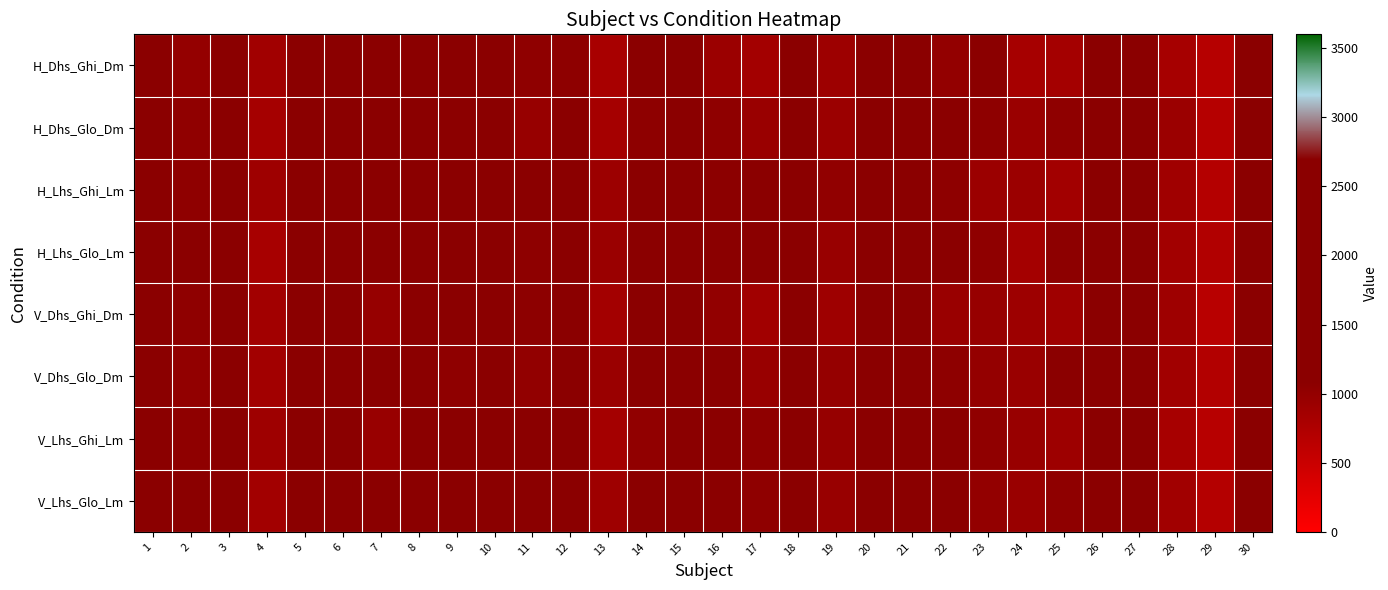

What is the difference between the highest and lowest values at 11?

195.6